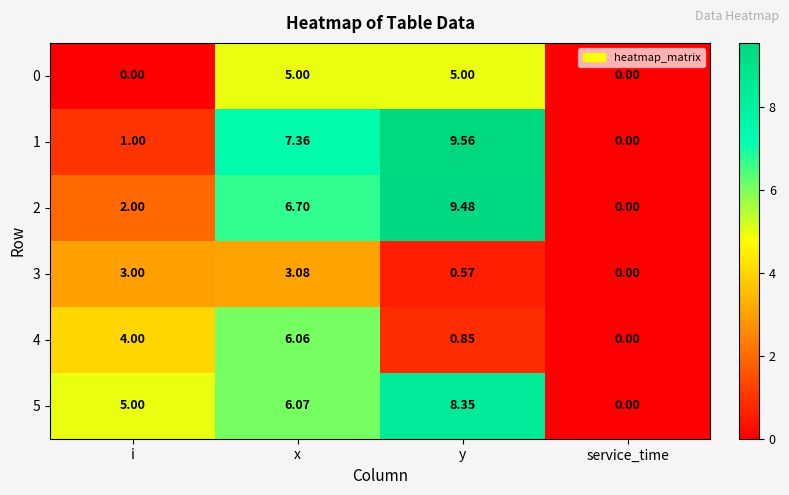

Is the value of 4 at y greater than the value of 0 at service_time?

Yes